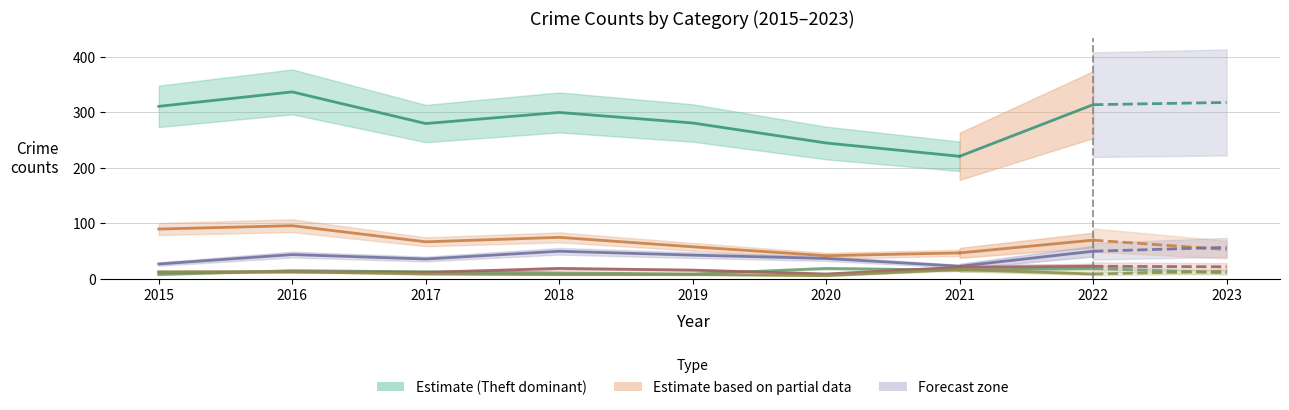

At which label is Aggravated Battery closest to 11?

2015